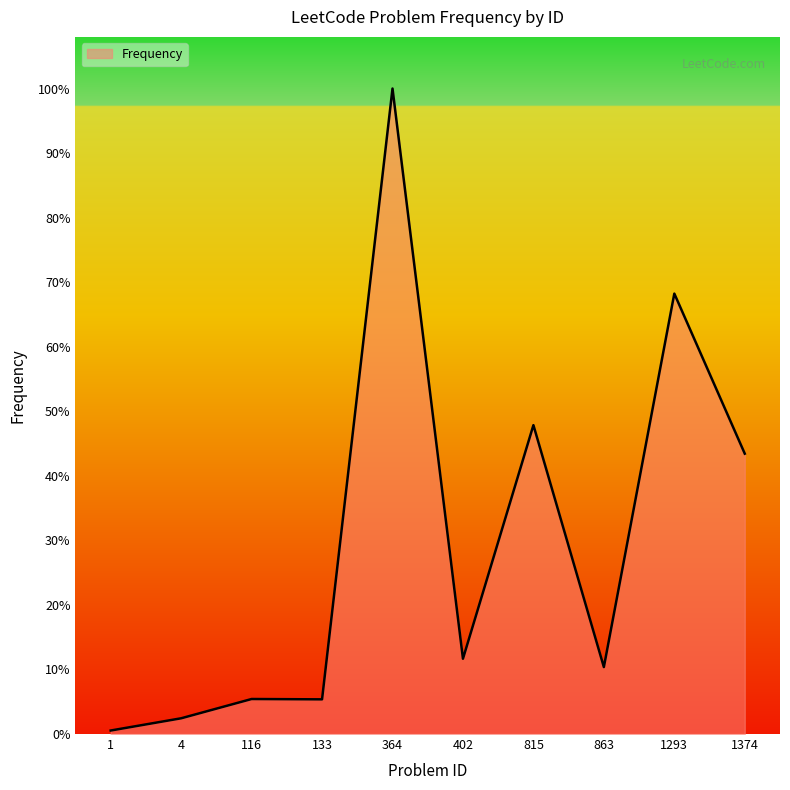

Which label corresponds to the largest value in the chart?

364